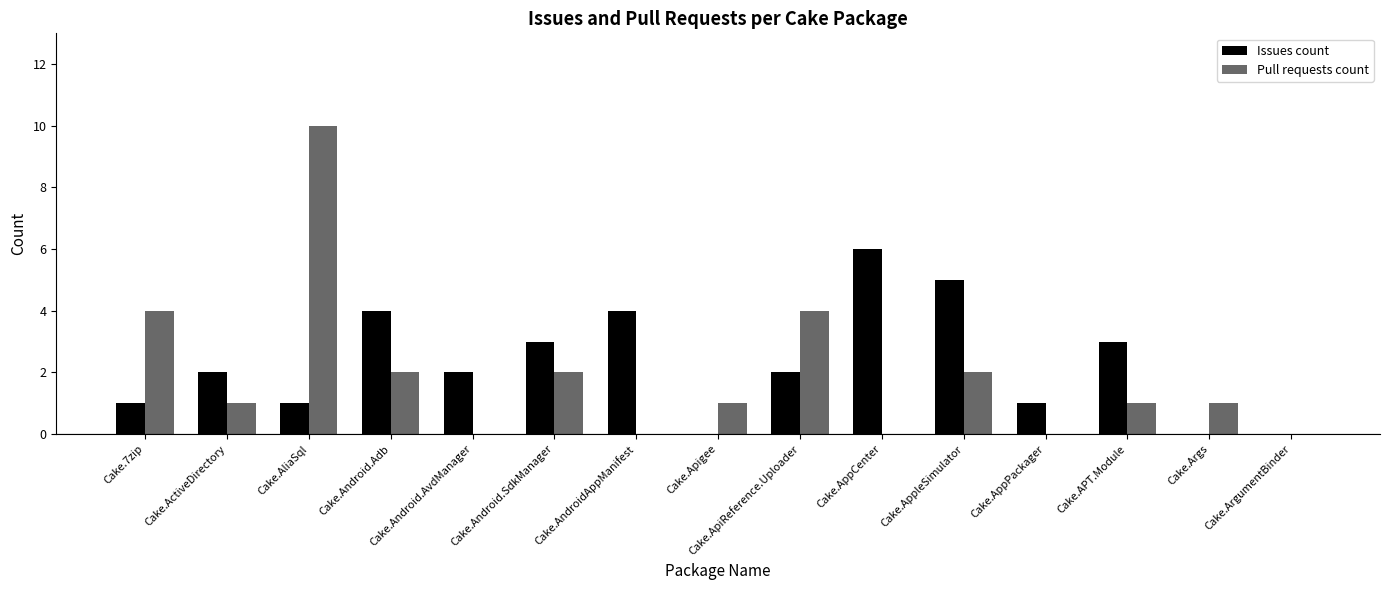

Reading right to left, transcribe all the data shown in this chart.

Issues count: 0	0	3	1	5	6	2	0	4	3	2	4	1	2	1
Pull requests count: 0	1	1	0	2	0	4	1	0	2	0	2	10	1	4